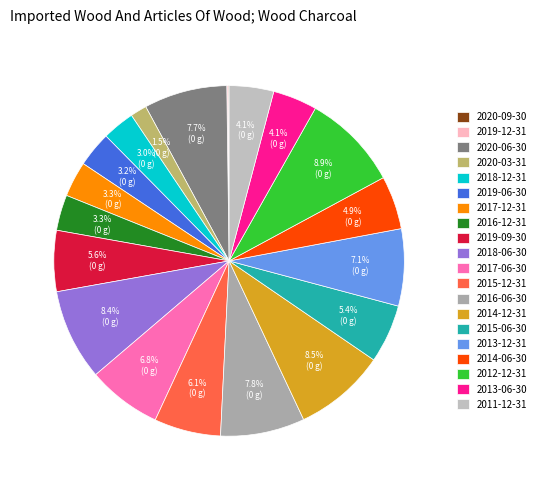

Count the number of slices in the pie.

20